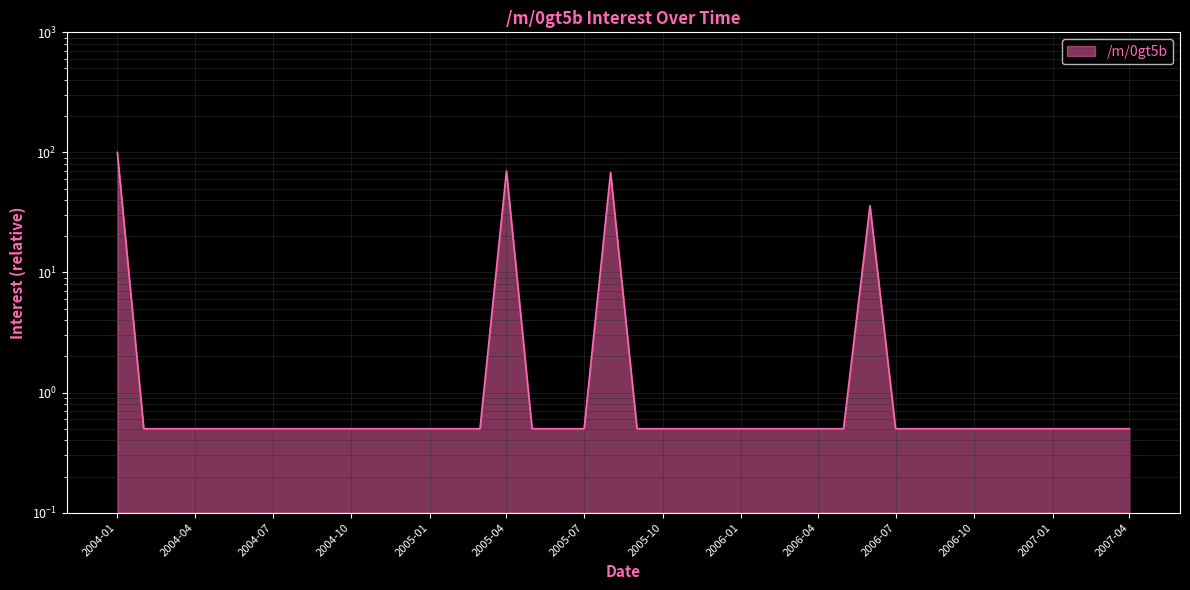

The chart shows a value of 0.5 at 2007-02-01. True or false?

True